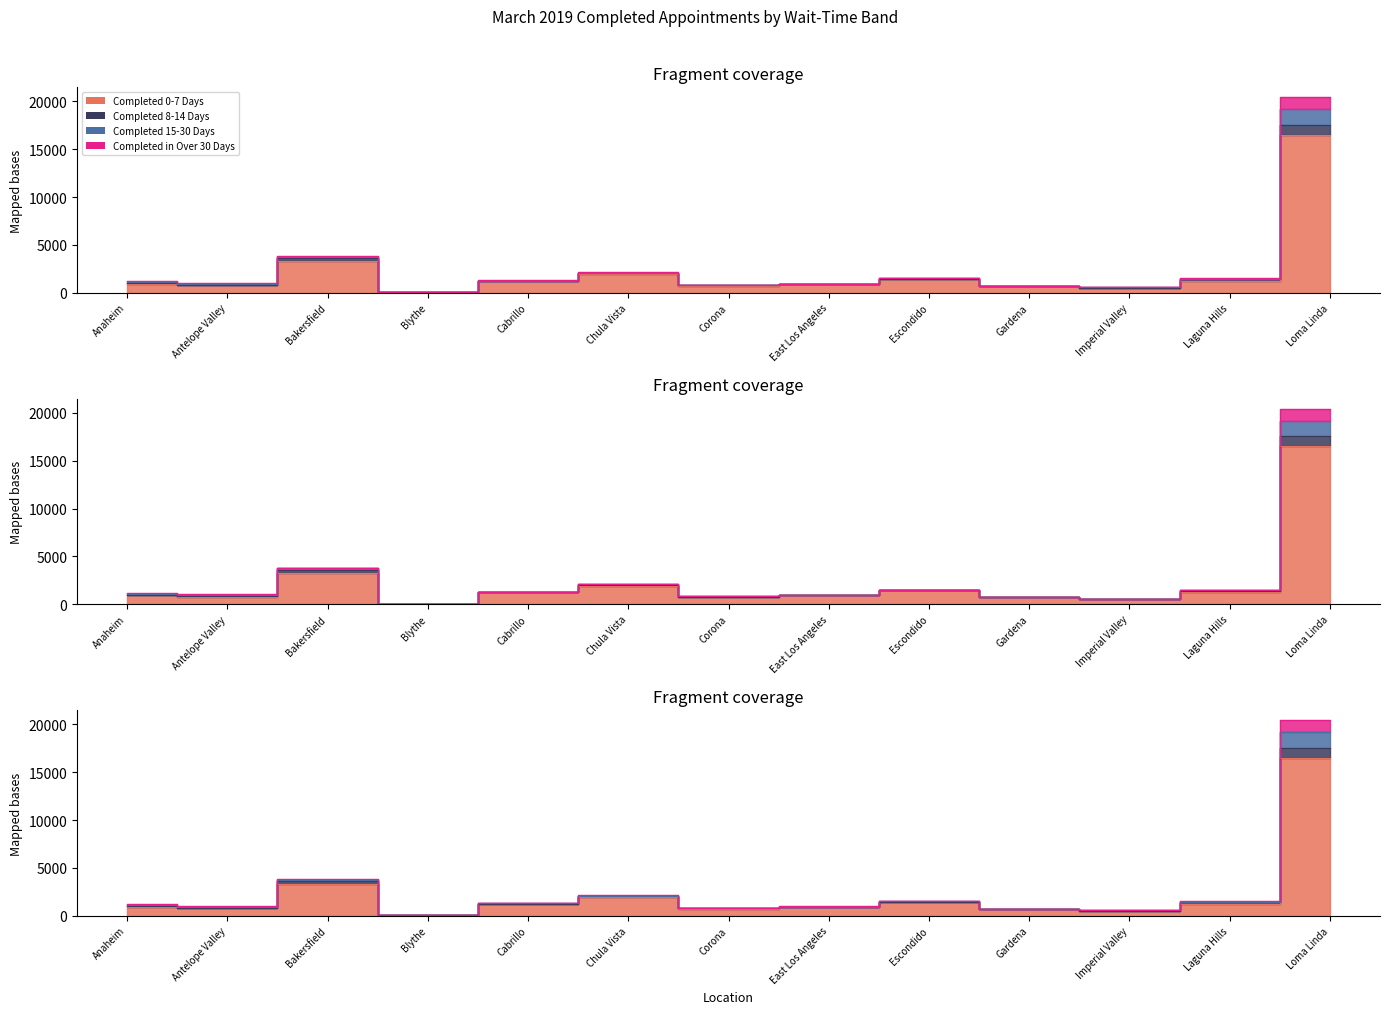

What is the label of the 7th point from the left?

Corona